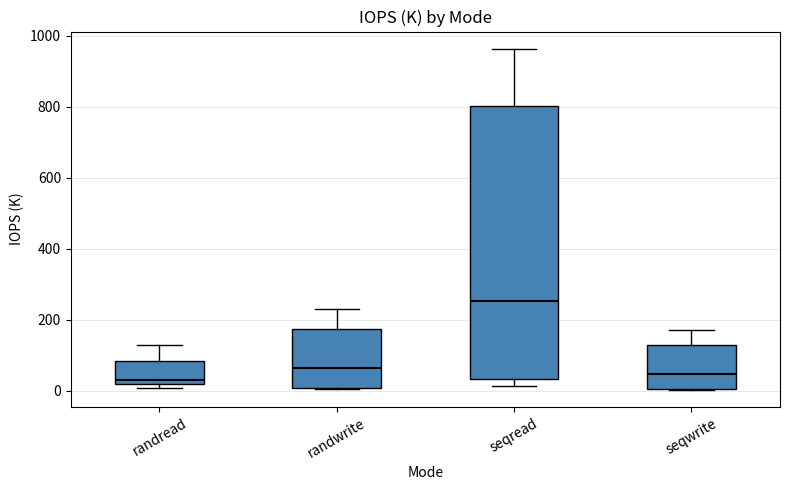

Reading left to right, transcribe this box plot: for each box, give where its median line is, the range the box spans, and where its two whiskers end, as read against the y-axis. The values are not printed on the chart, so give them approximately, as read against the axis.

randread: median 20 (just above the box's lower edge), box 20 to 80, whiskers 0 to 120
randwrite: median 60, box 0 to 180, whiskers 0 to 240
seqread: median 260, box 40 to 800, whiskers 20 to 960
seqwrite: median 40, box 0 to 120, whiskers 0 to 180